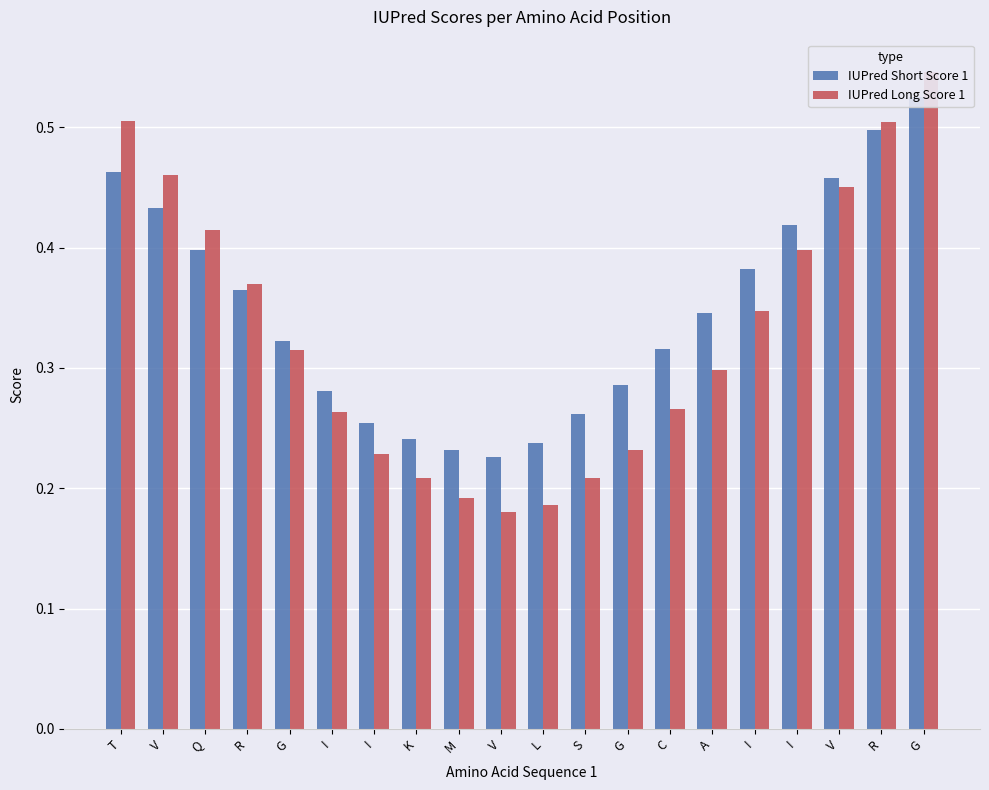

How many series are shown in this chart?

2